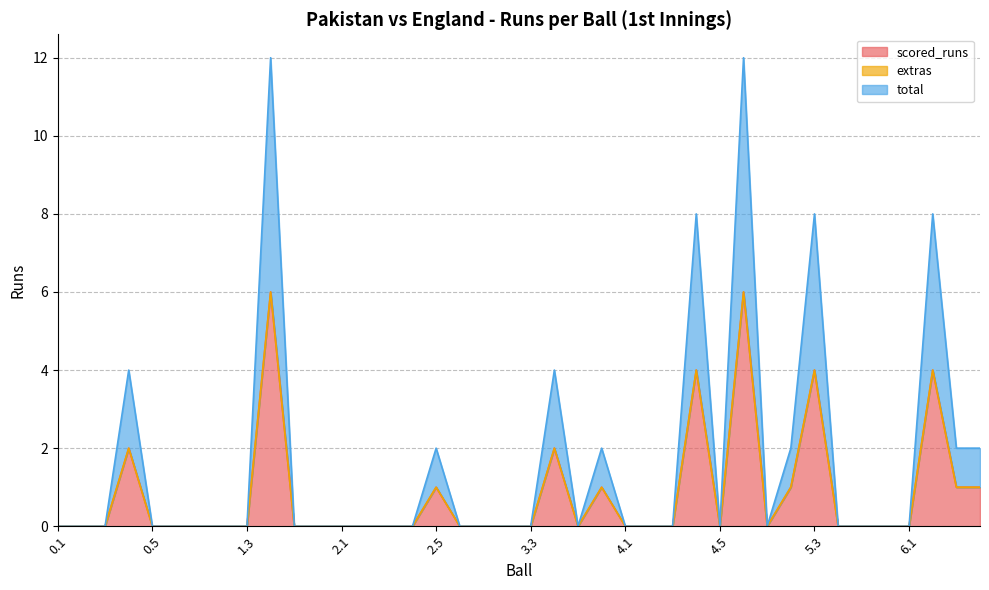

Which has a higher value, 4.3 or 0.6?

4.3